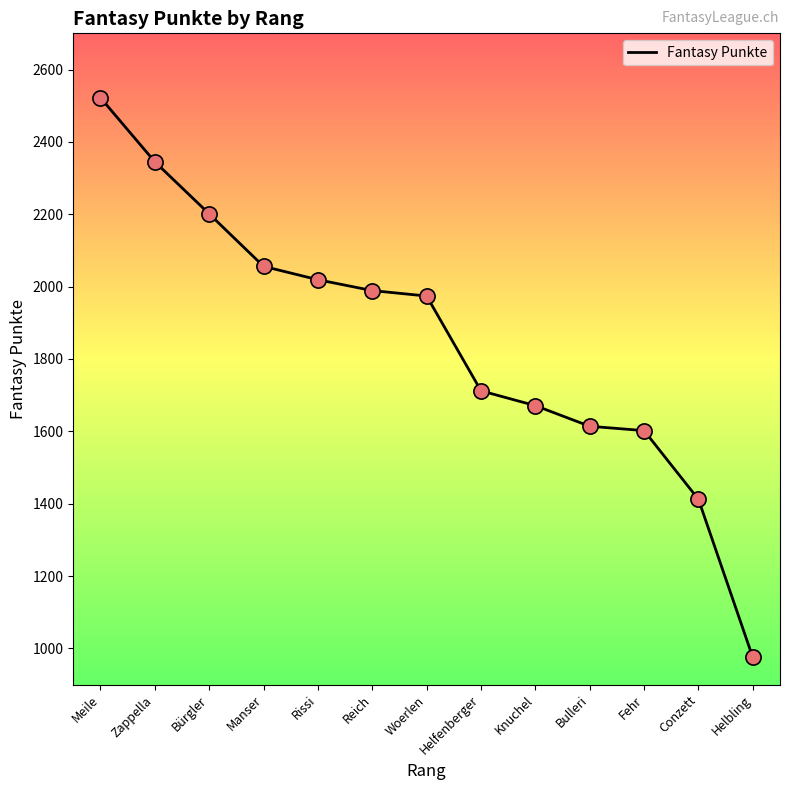

Approximately how many times larger is the value at Fehr compared to Knuchel?

1.0